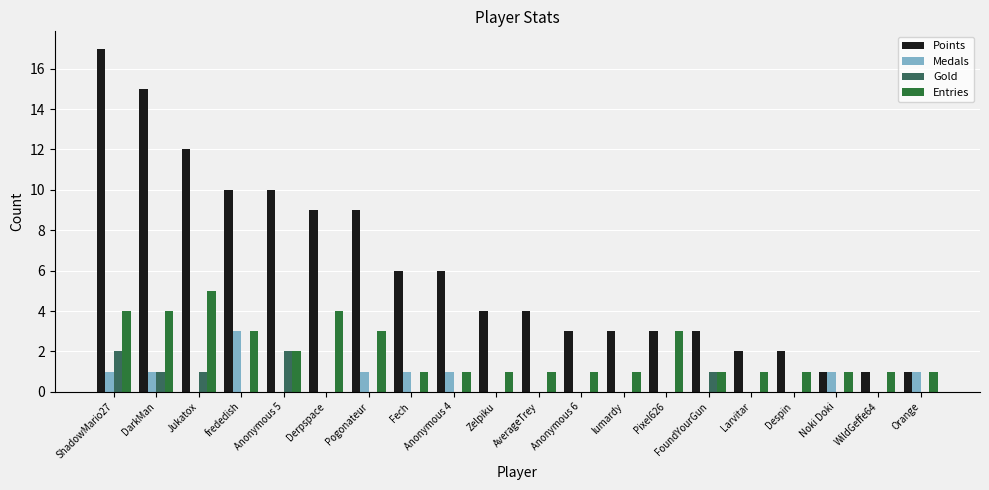

Count the number of data series in this chart.

4